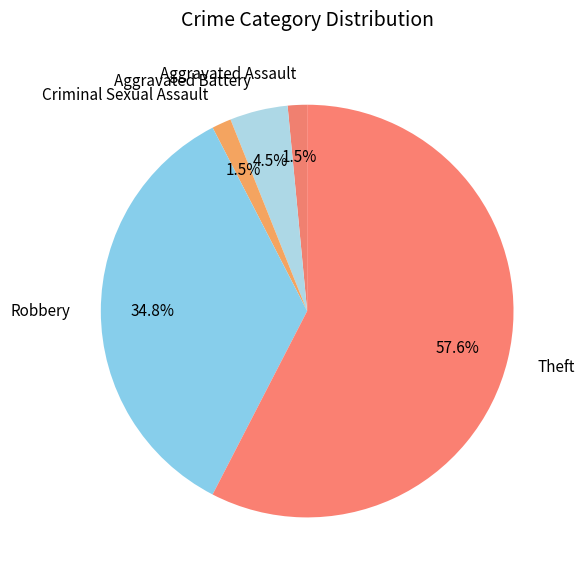

Count the number of slices in the pie.

5